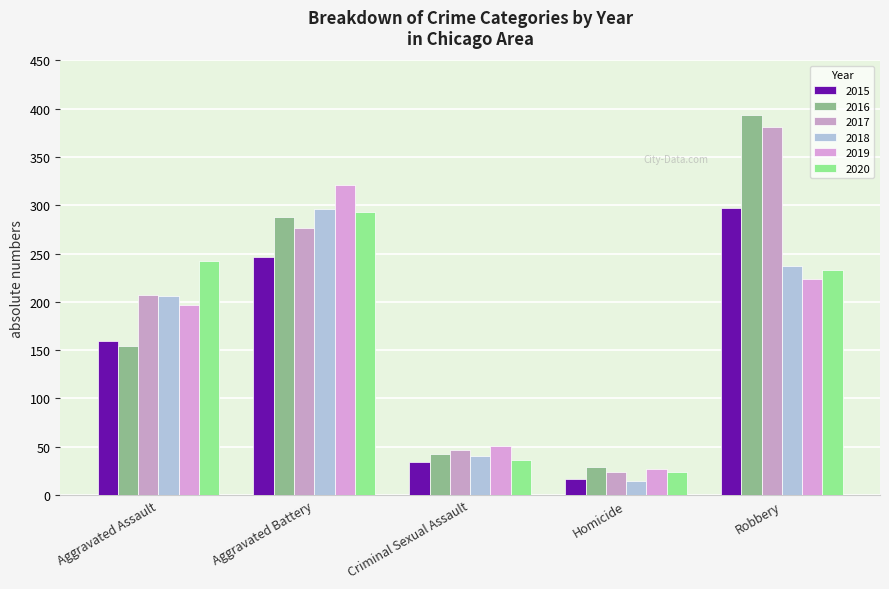

Reading left to right, transcribe all the data shown in this chart.

2015: Aggravated Assault=160	Aggravated Battery=246	Criminal Sexual Assault=34	Homicide=17	Robbery=297
2016: Aggravated Assault=154	Aggravated Battery=288	Criminal Sexual Assault=43	Homicide=29	Robbery=394
2017: Aggravated Assault=207	Aggravated Battery=277	Criminal Sexual Assault=47	Homicide=24	Robbery=381
2018: Aggravated Assault=206	Aggravated Battery=296	Criminal Sexual Assault=40	Homicide=15	Robbery=237
2019: Aggravated Assault=197	Aggravated Battery=321	Criminal Sexual Assault=51	Homicide=27	Robbery=224
2020: Aggravated Assault=242	Aggravated Battery=293	Criminal Sexual Assault=36	Homicide=24	Robbery=233